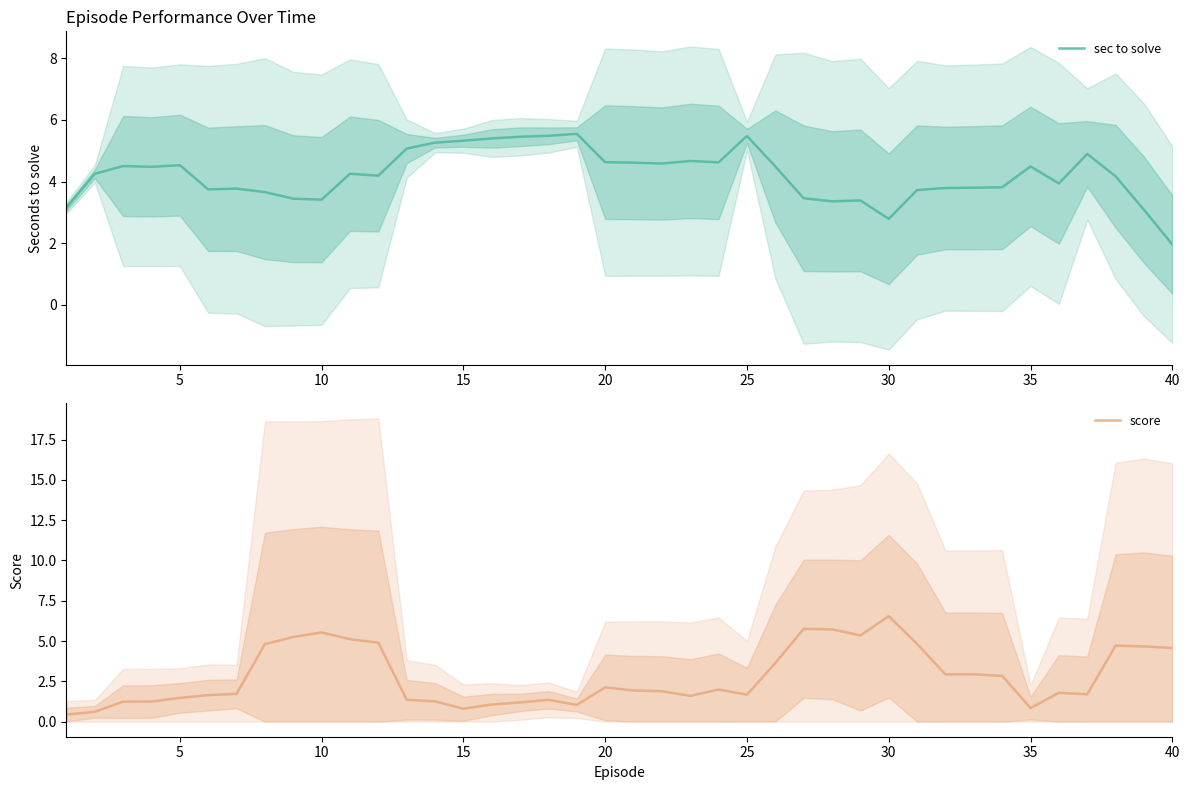

Does the chart display data point markers on the line(s)?

No